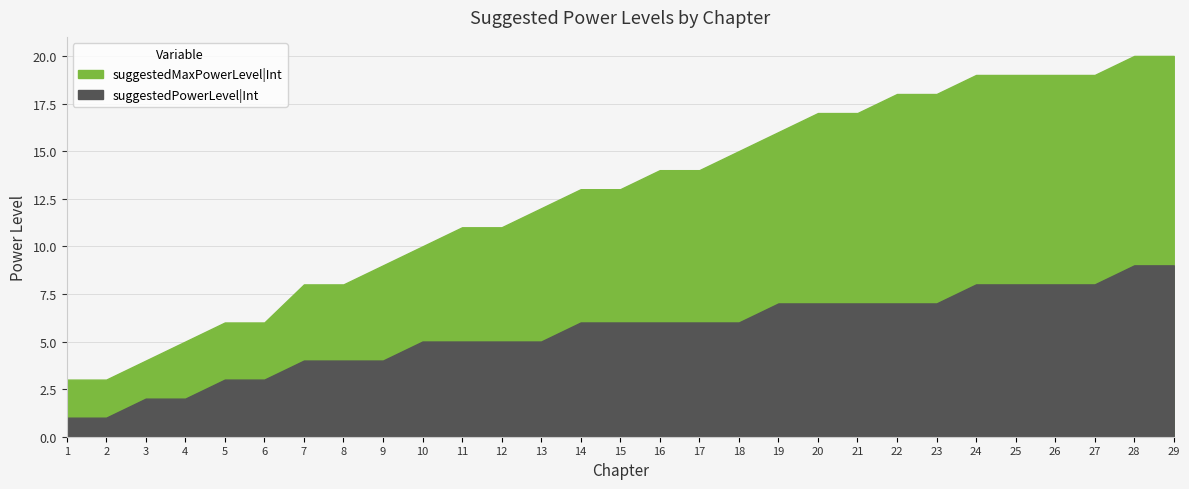

The suggestedMaxPowerLevel|Int series shows 12 at 7. True or false?

False